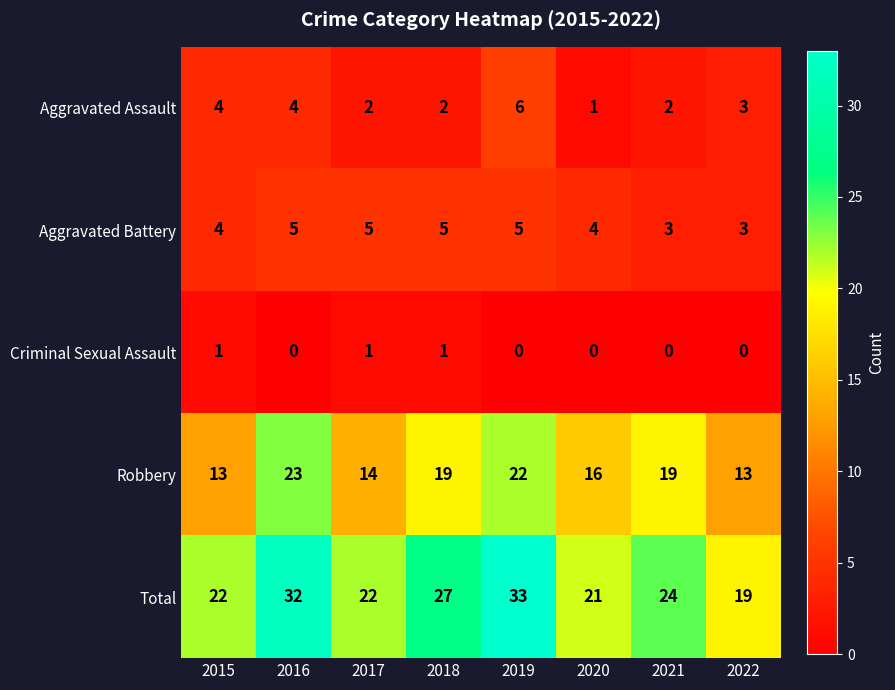

List the series in order of their peak value, lowest first.

Criminal Sexual Assault, Aggravated Battery, Aggravated Assault, Robbery, Total